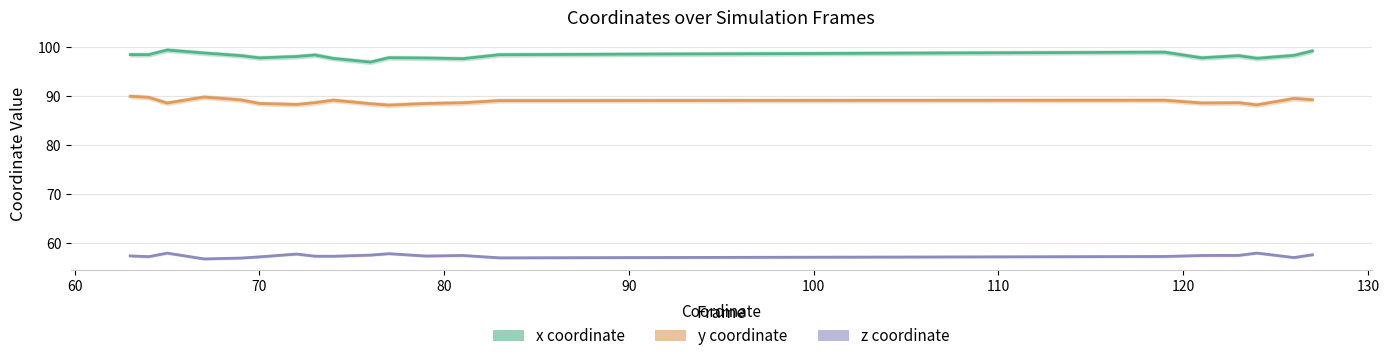

True or false: x and y intersect in this chart.

False